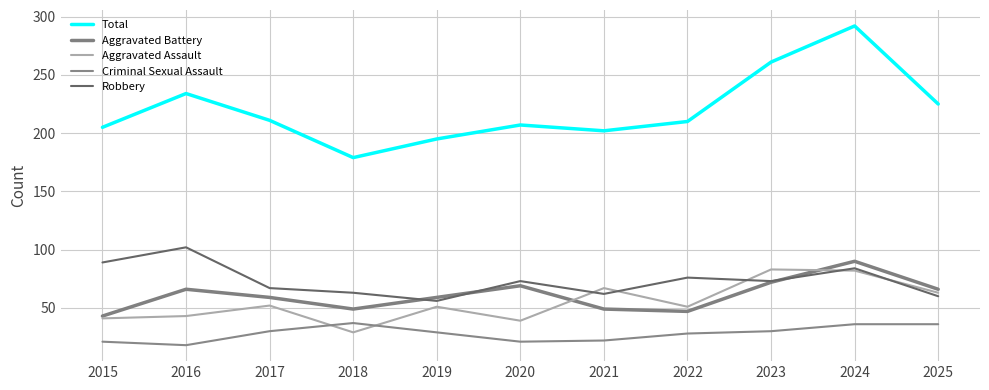

List the series in order of their peak value, highest first.

Total, Robbery, Aggravated Battery, Aggravated Assault, Criminal Sexual Assault